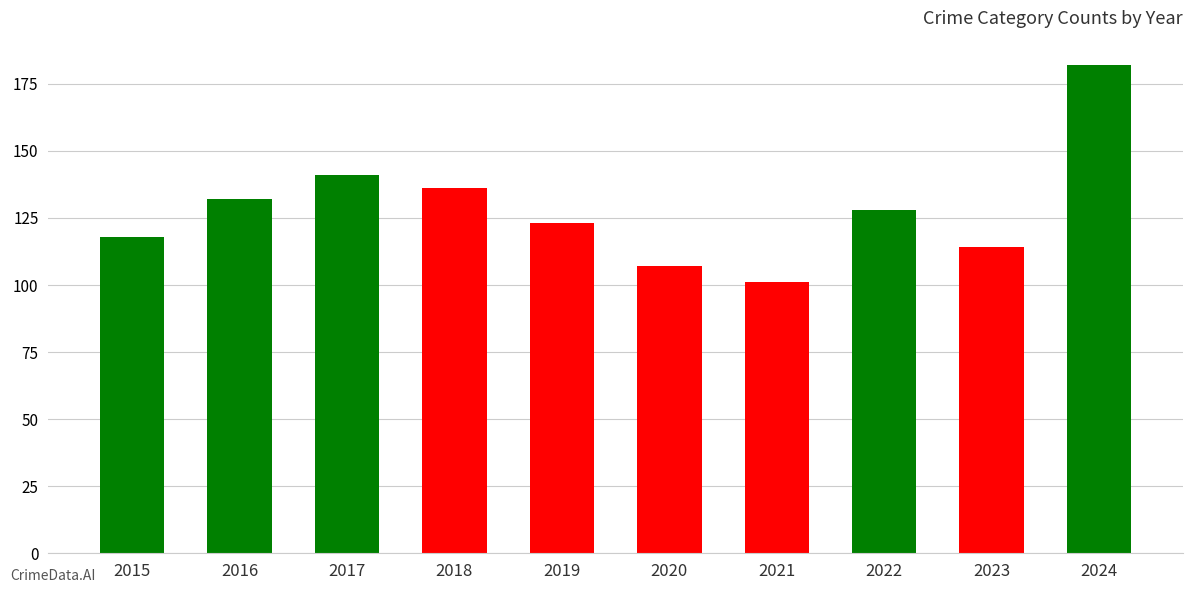

Does the chart contain any negative values?

No